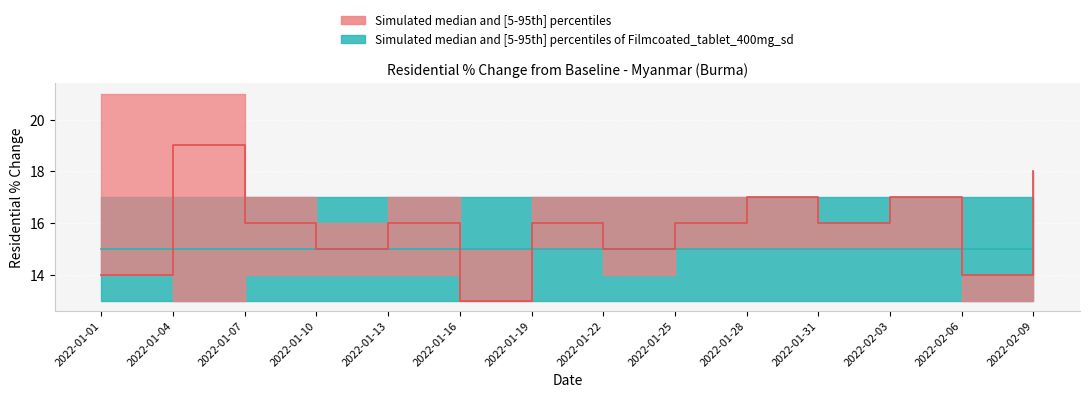

How many residential_median values are between 15 and 17?

9